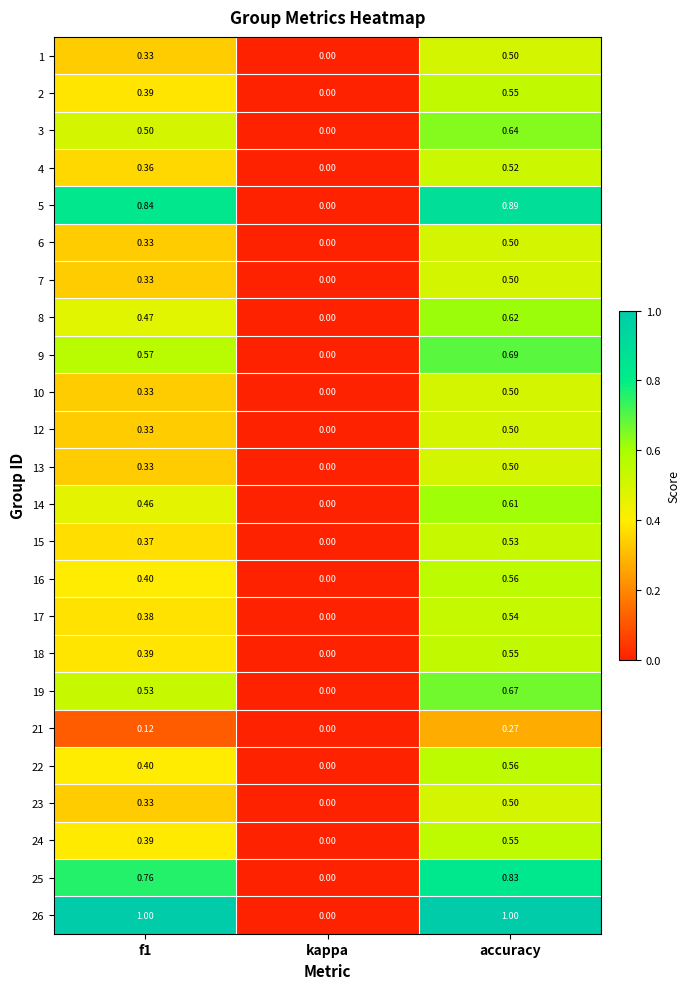

At which label does 8 reach its minimum?

kappa